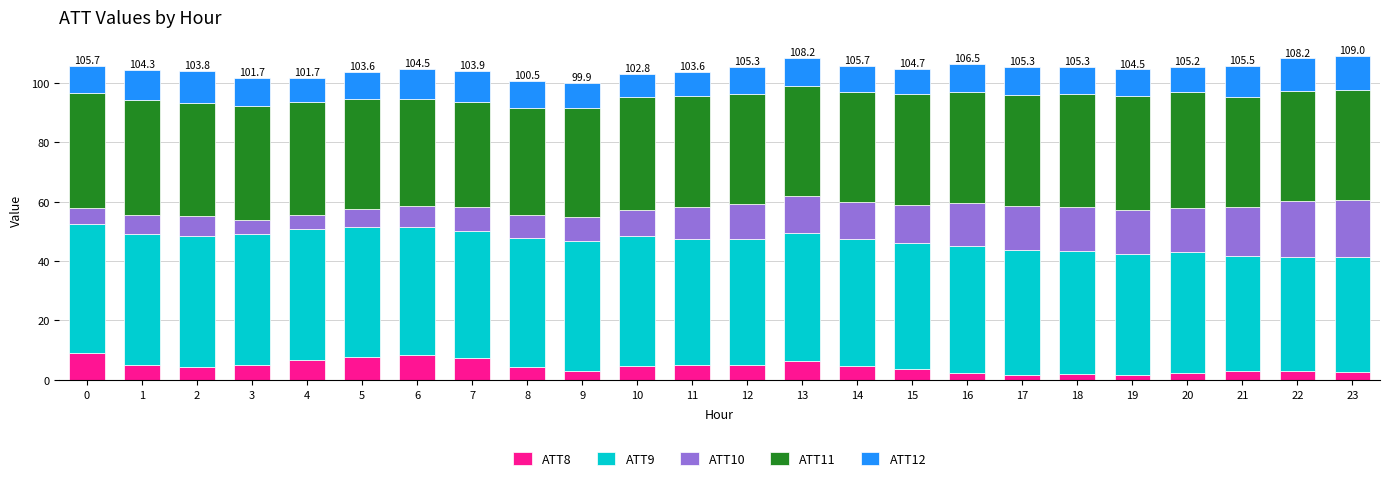

What is the total value across all series at 15?

104.7